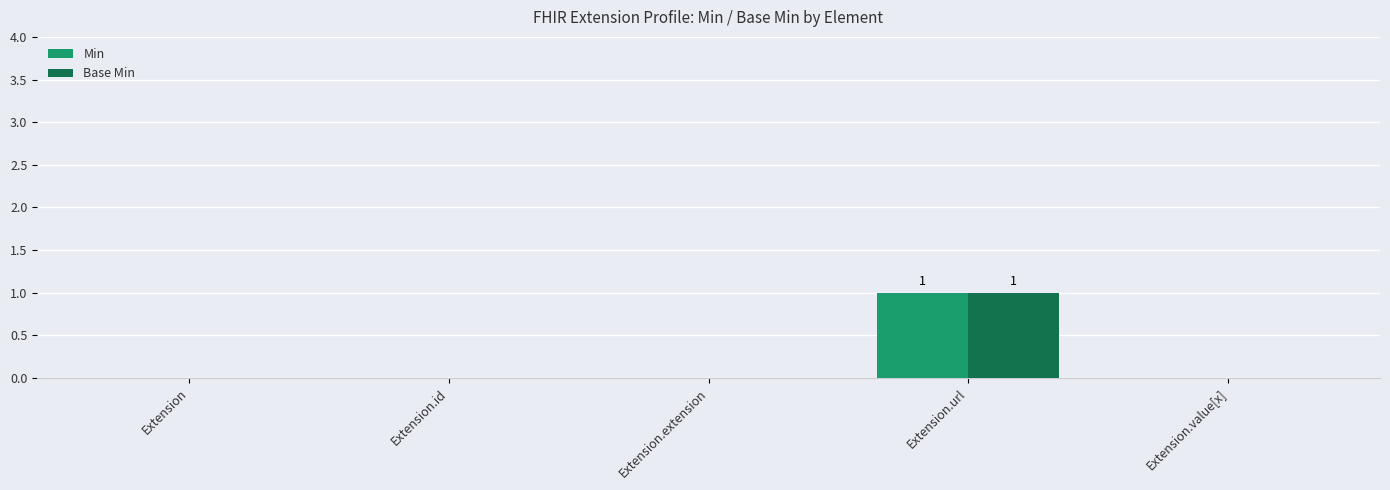

Which label corresponds to the largest value in the chart?

Extension.url